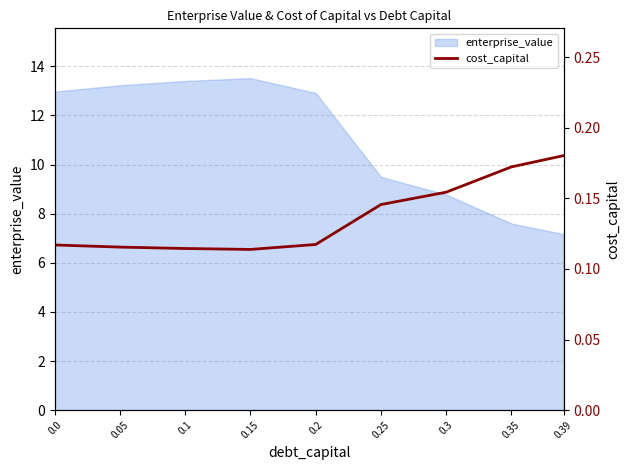

Is it true that enterprise_value equals 7.2 at 0.39?

True